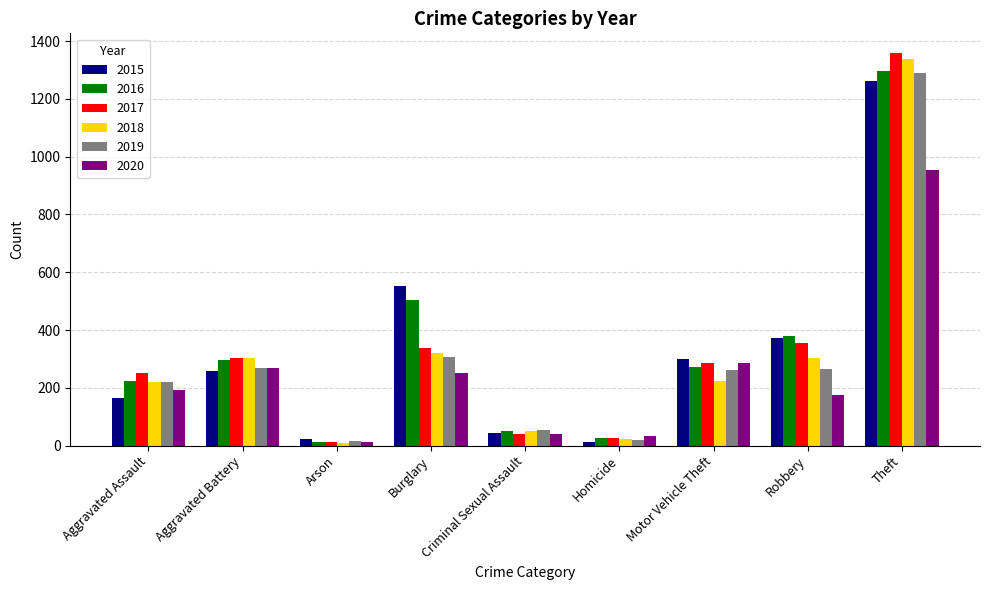

Which category has the highest value in the 2016 series?

Theft